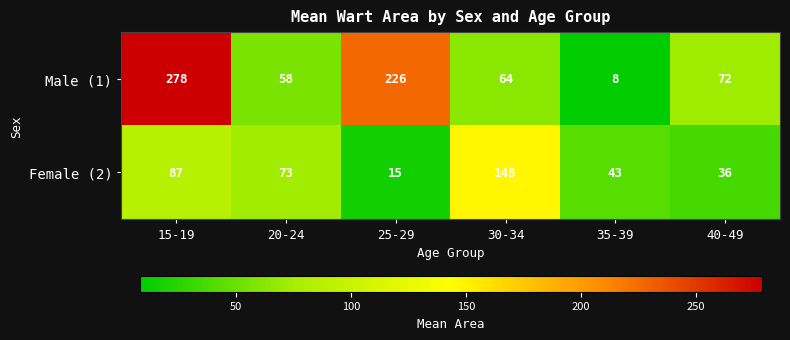

What is the sum of the Female (2) values at 15-19 and 30-34?

235